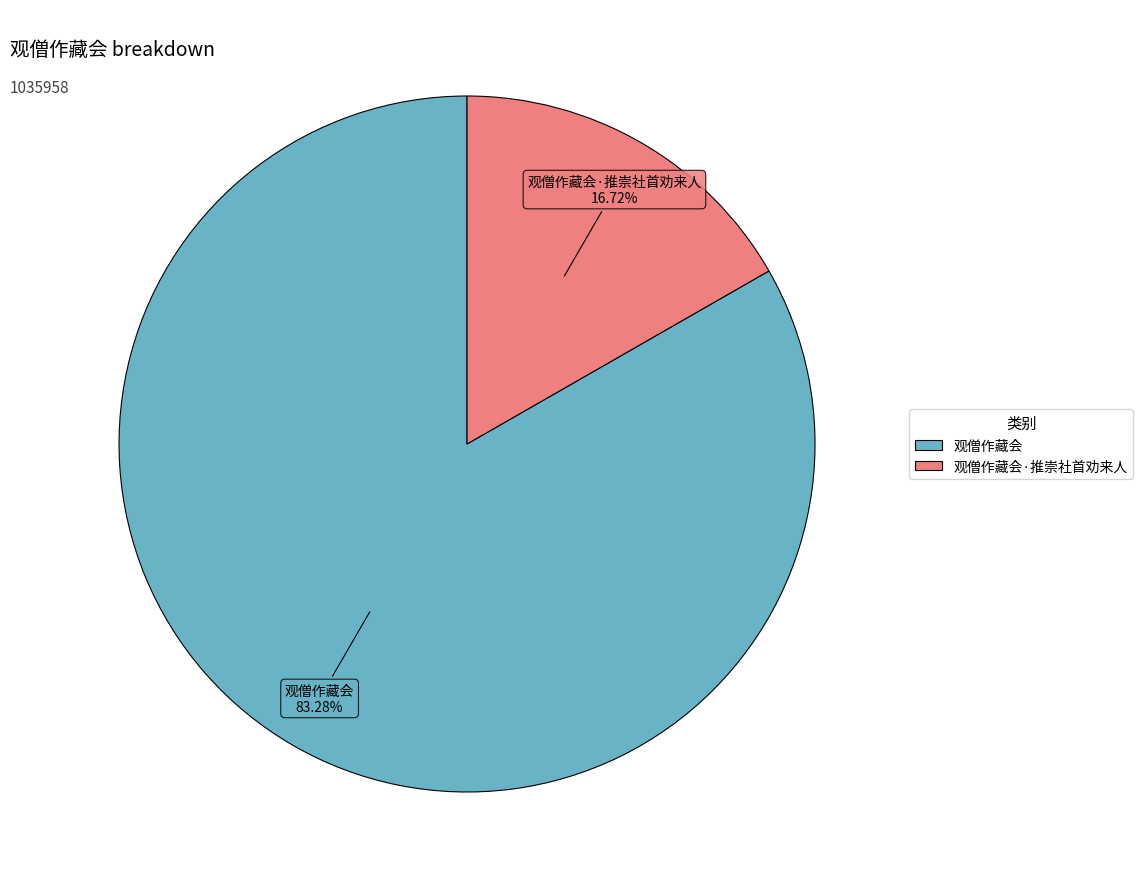

Count the number of slices in the pie.

2